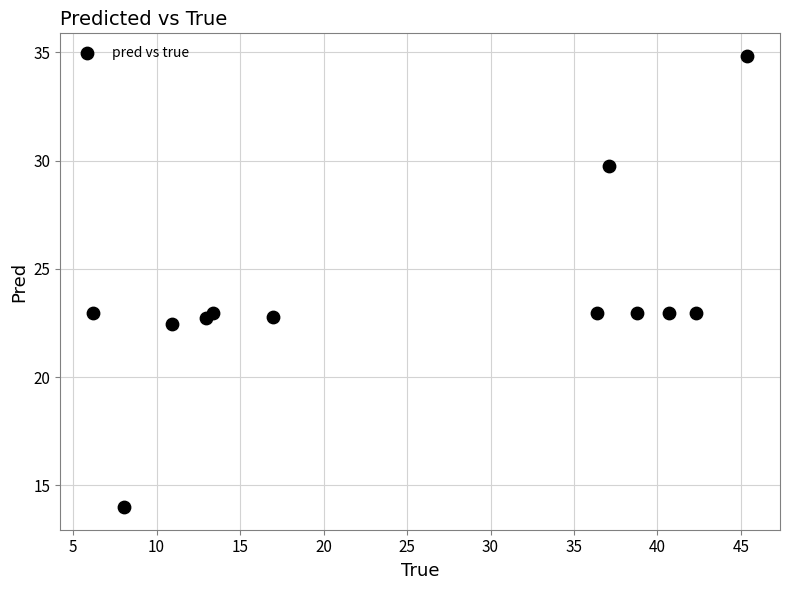

What is the range of X values (max minus min)?

39.2